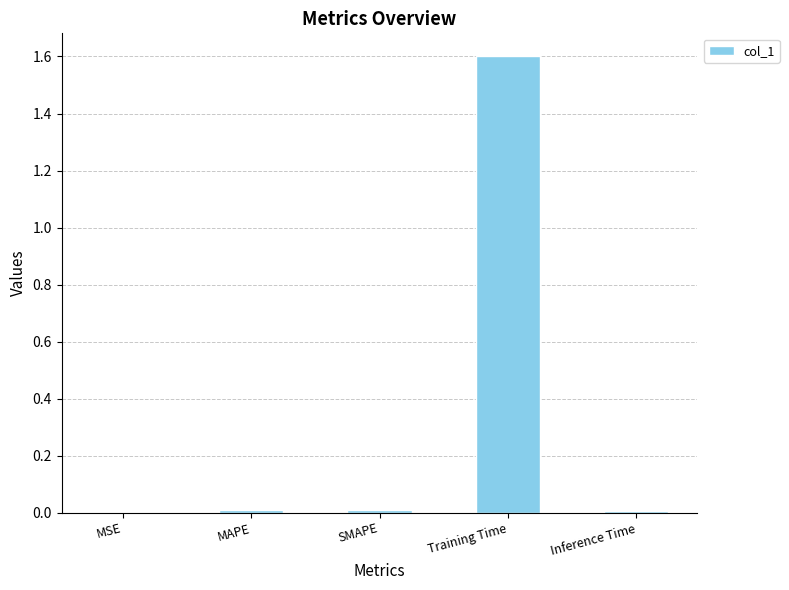

Are the bars grouped side by side (vs. stacked)?

No